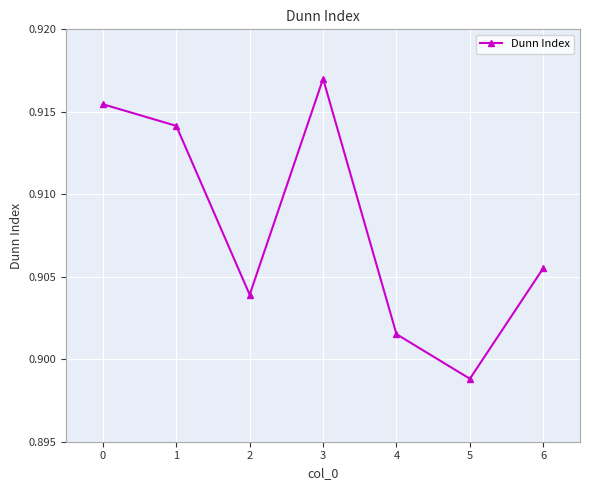

How many distinct data groups are displayed?

1